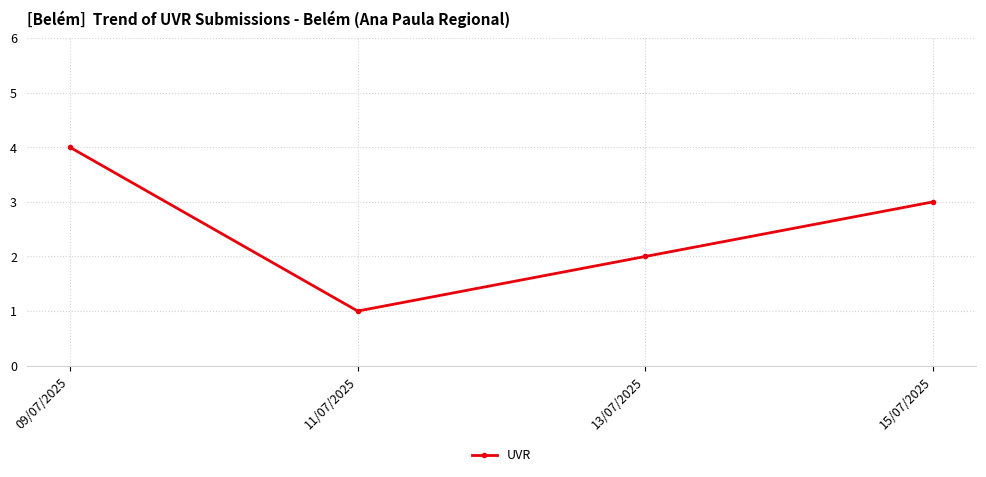

At which label does the data first exceed 3?

09/07/2025